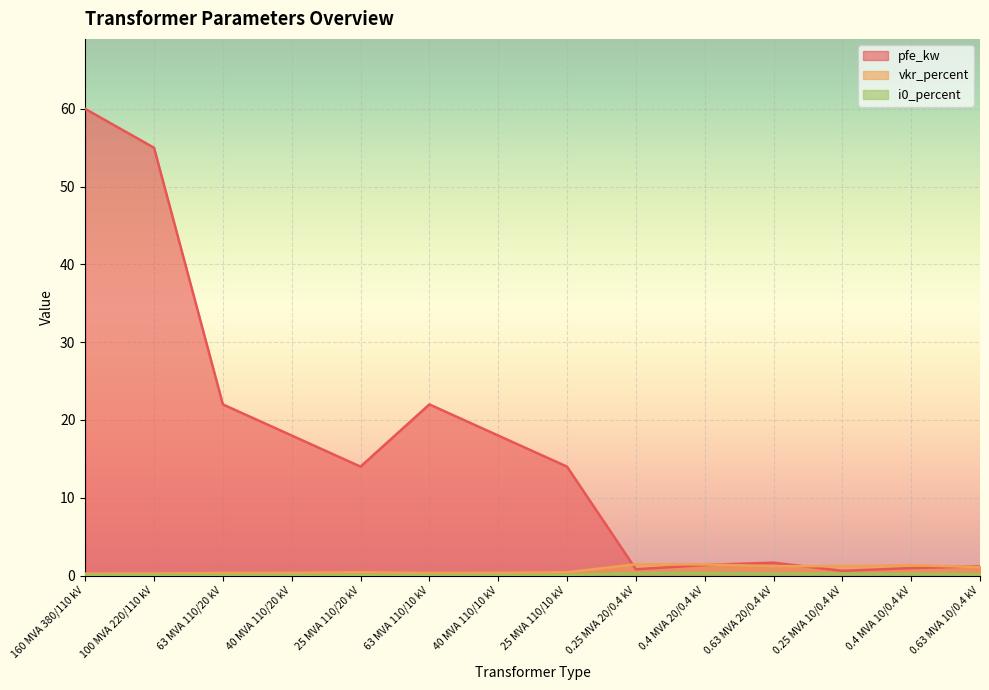

What is the value of the vkr_percent point at the 12th from the left?

1.2